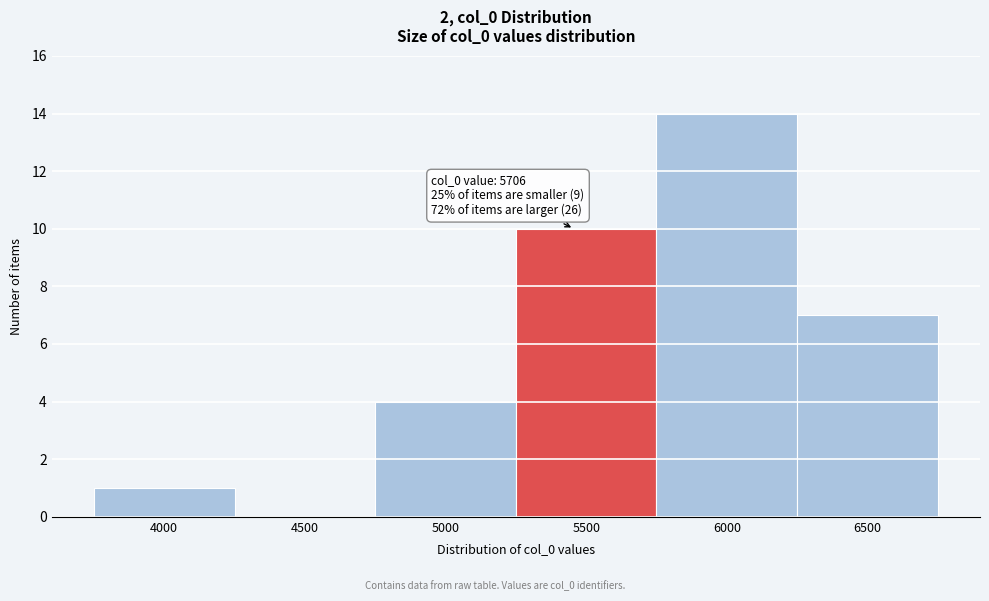

Reading right to left, extract all data points from this chart.

6500=7	6000=14	5500=10	5000=4	4500=0	4000=1